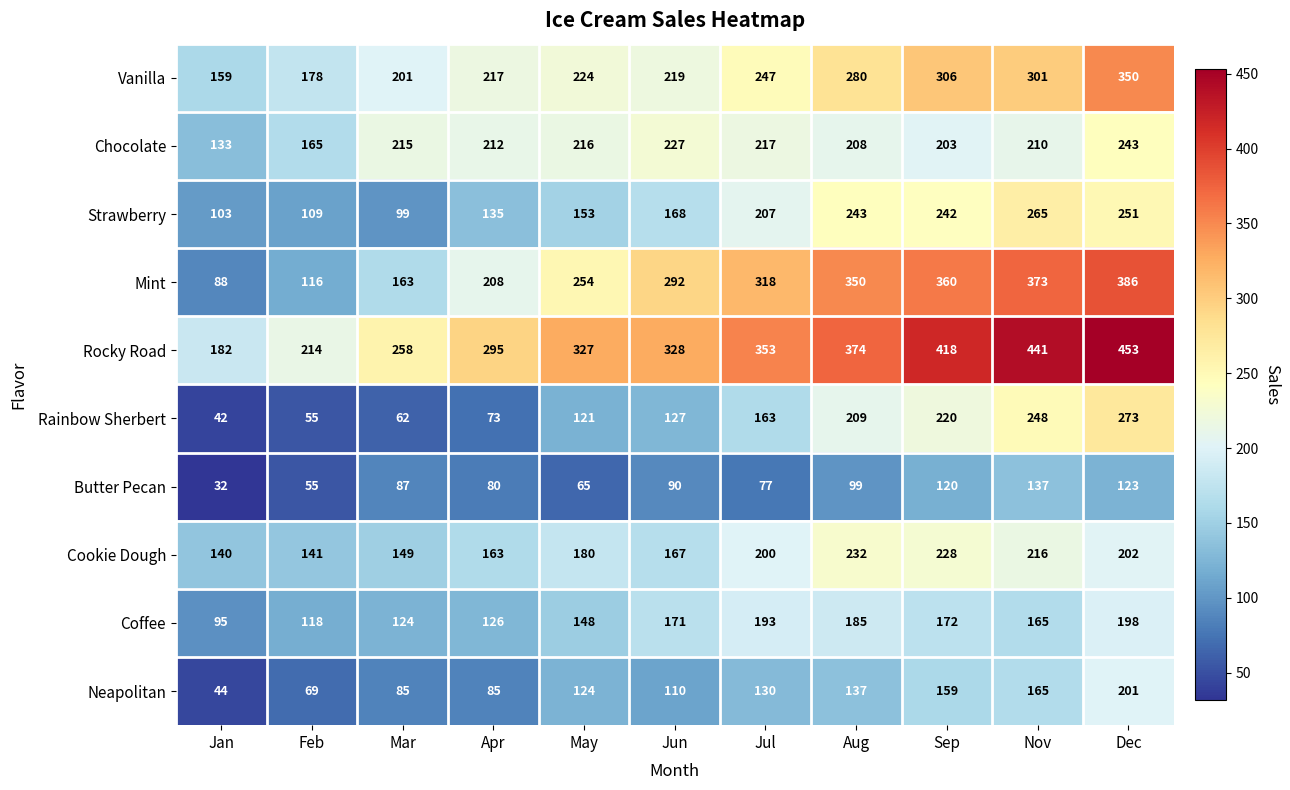

What value does the Rocky Road series have at May?

327